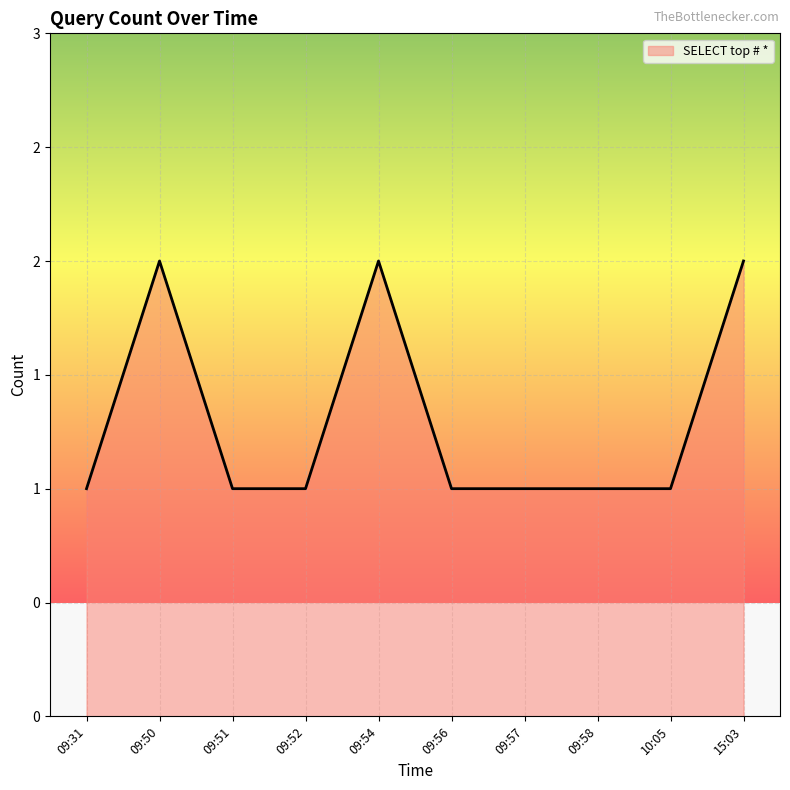

At which category does the chart reach its minimum across all series?

09:31